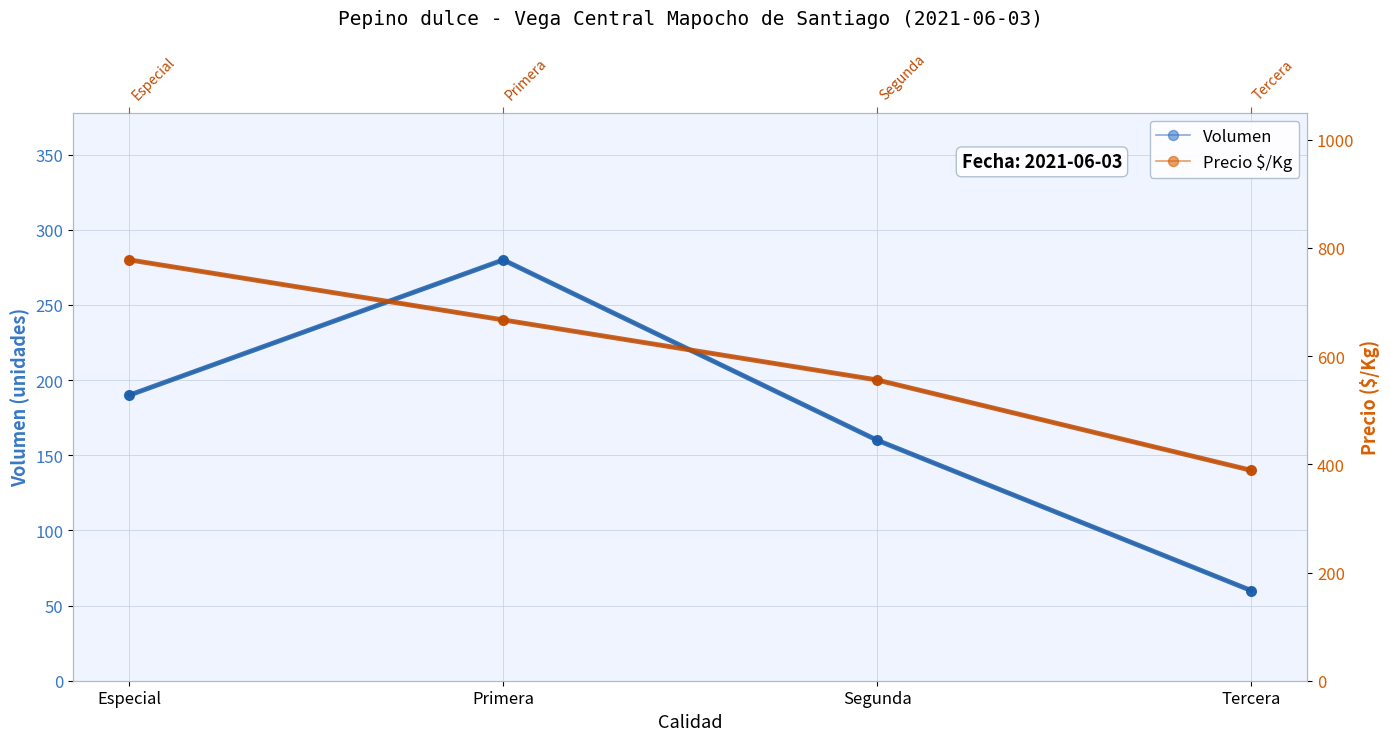

Rank the series at Especial from highest to lowest value.

Precio $/Kg, Volumen